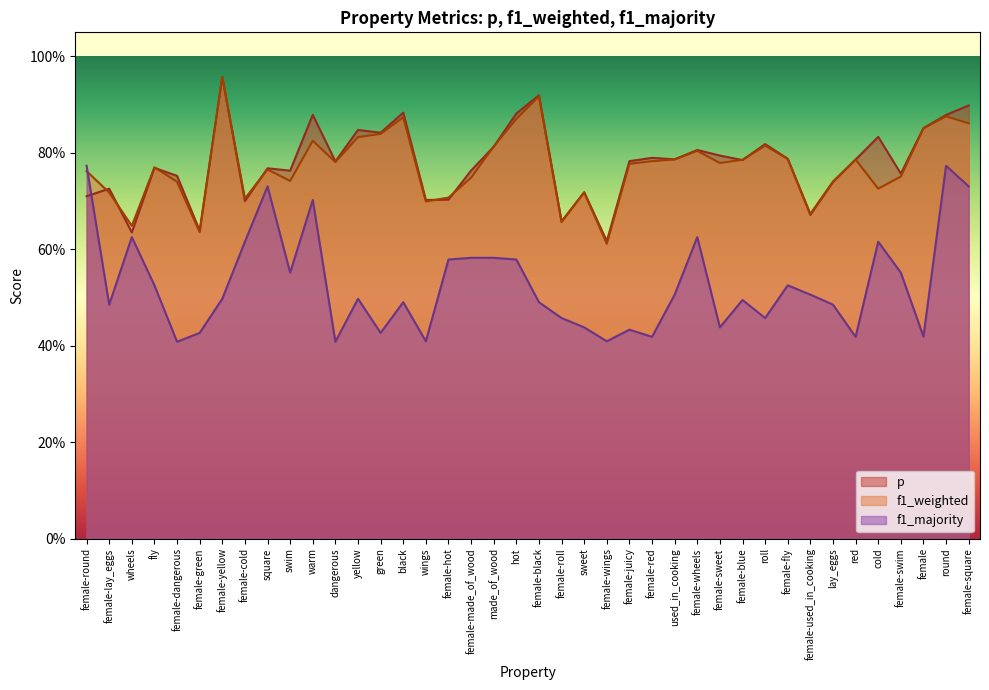

True or false: f1_majority has a value of 0.2 at wings.

False